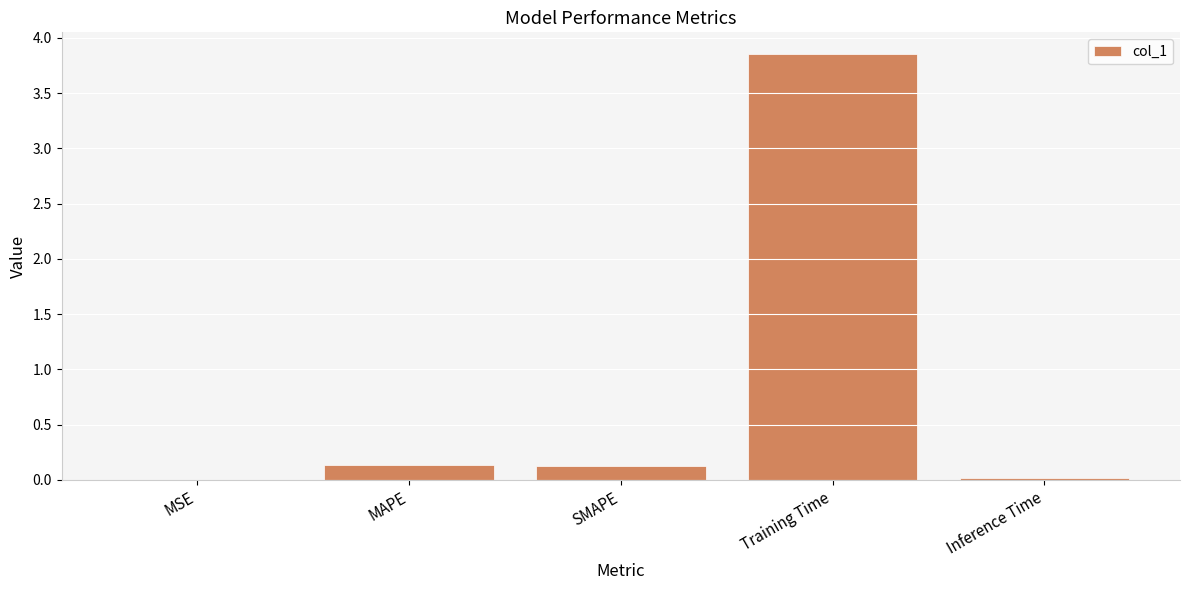

At which category does the chart reach its peak across all series?

Training Time